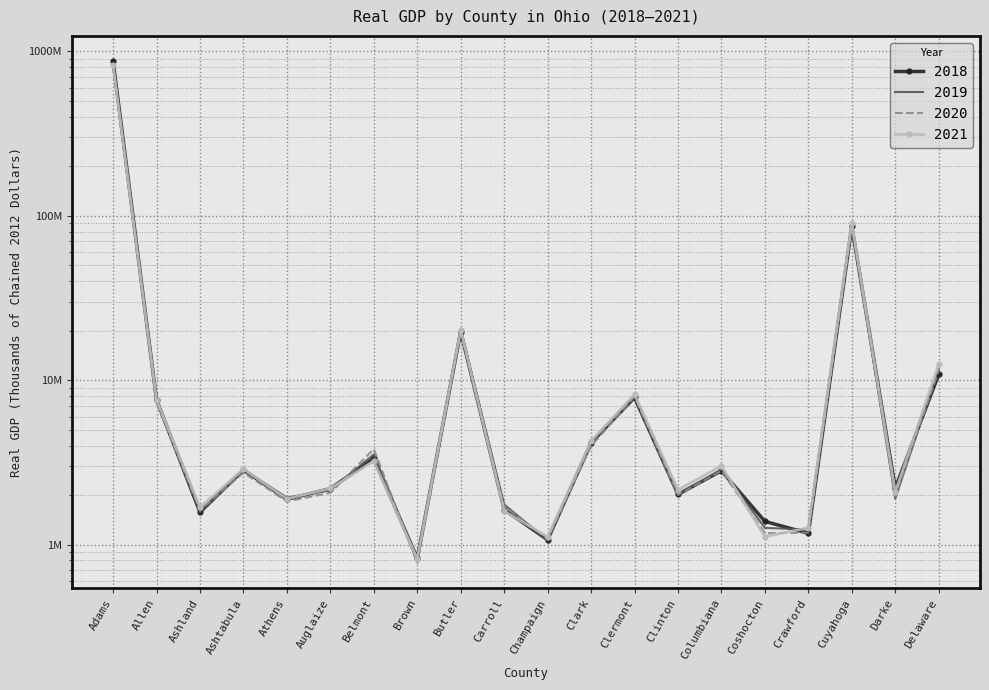

What is the sum of all 2021 values?

997962284